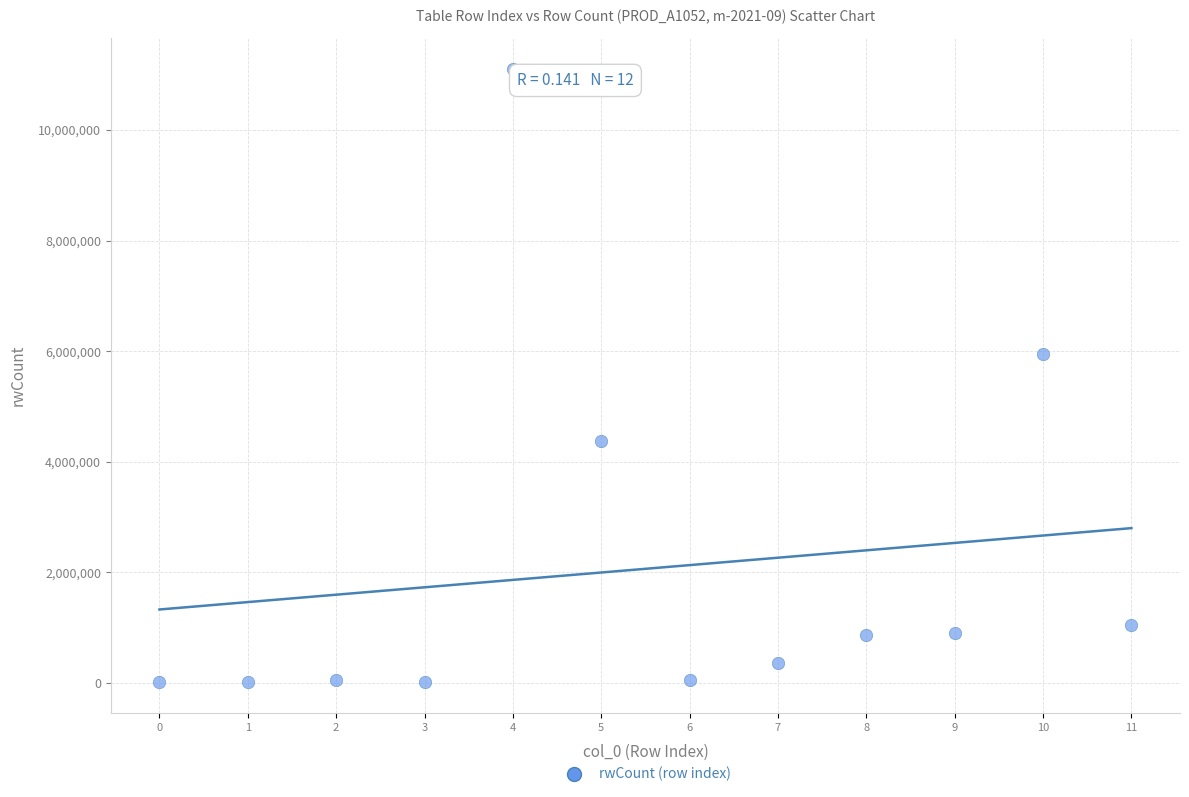

What Y value in the scatter plot is closest to 5559311?

5946927